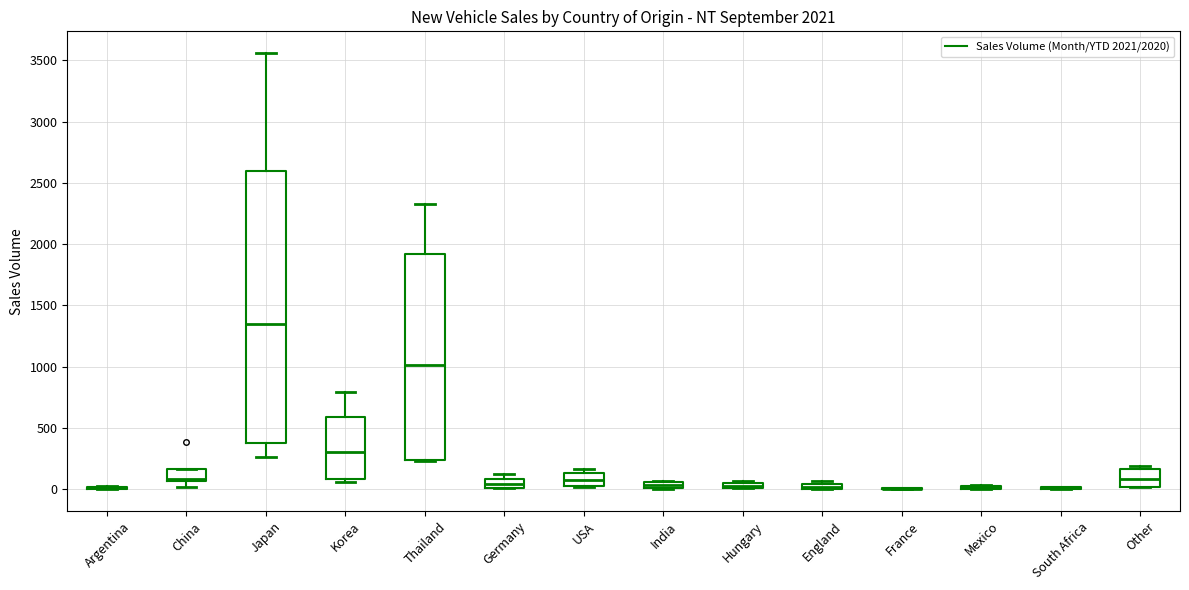

Which box is the tallest, from its lower edge to its upper edge?

Japan